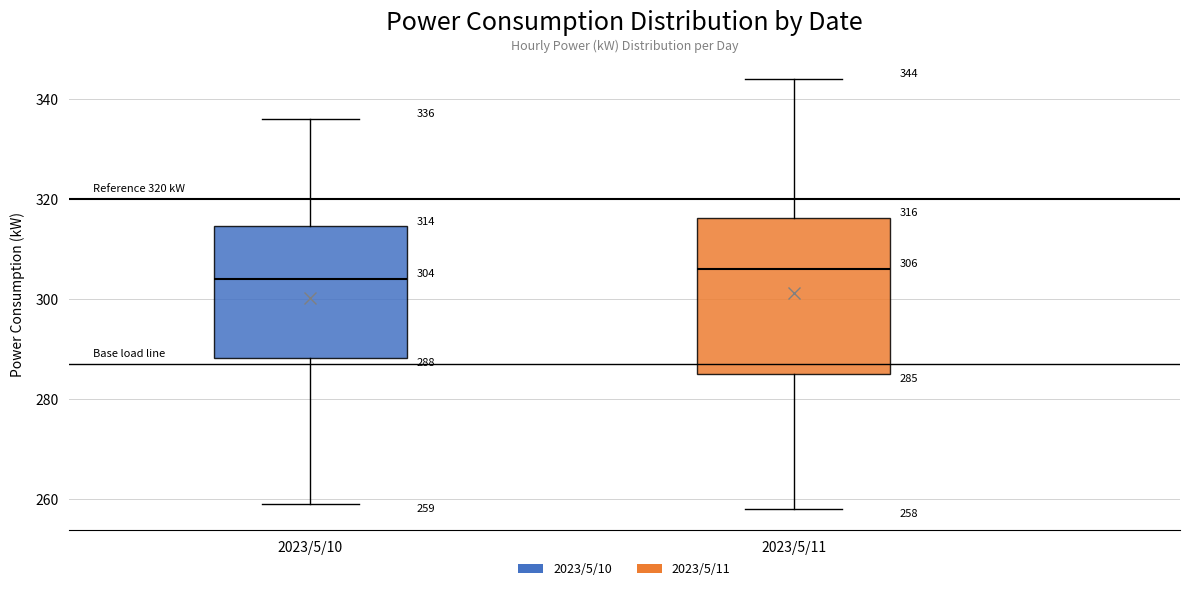

Which box is the tallest, from its lower edge to its upper edge?

2023/5/11